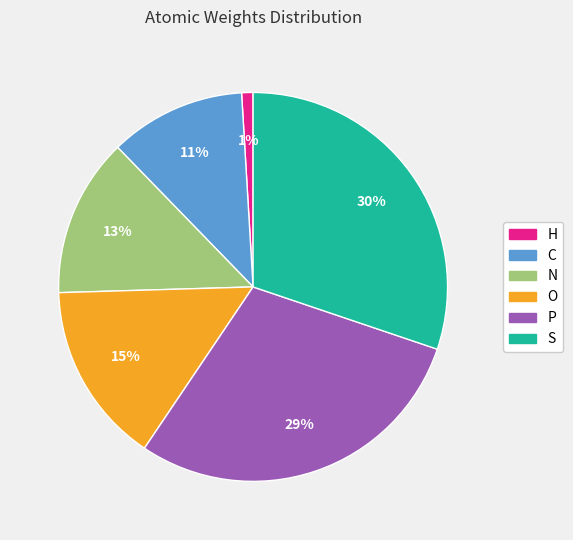

Is it true that O is 15% of the pie?

True